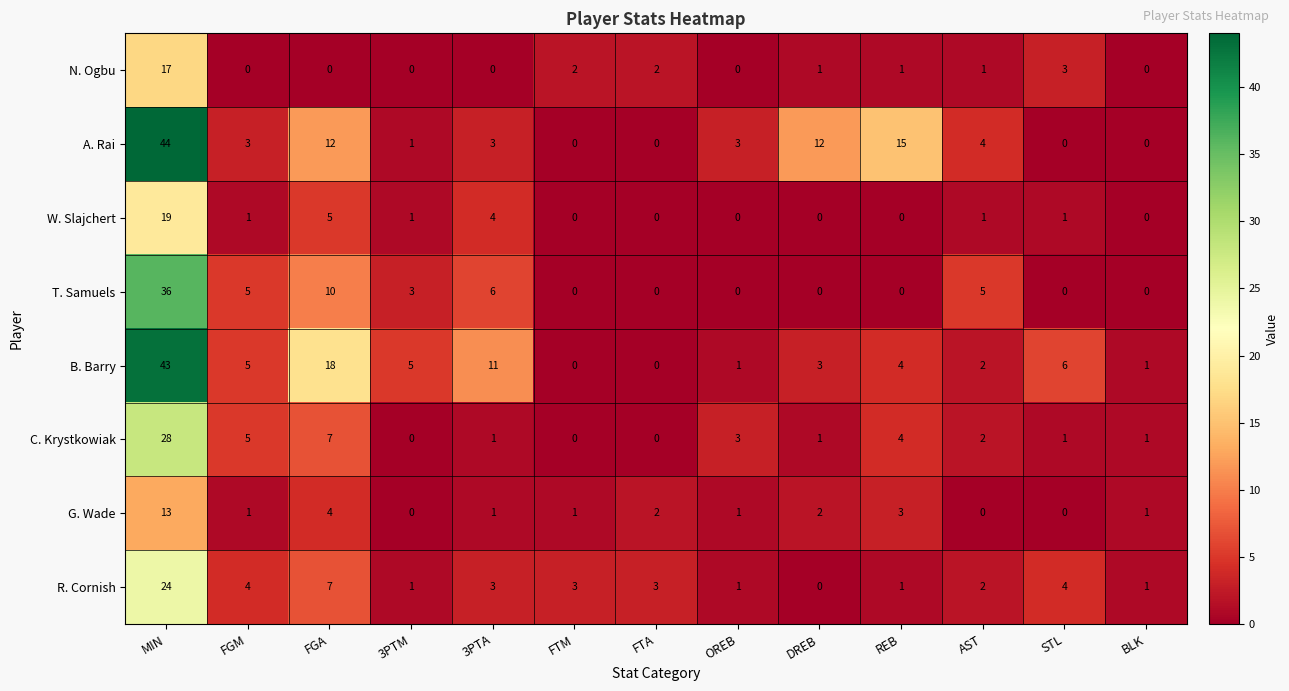

What is the greatest value displayed?

44